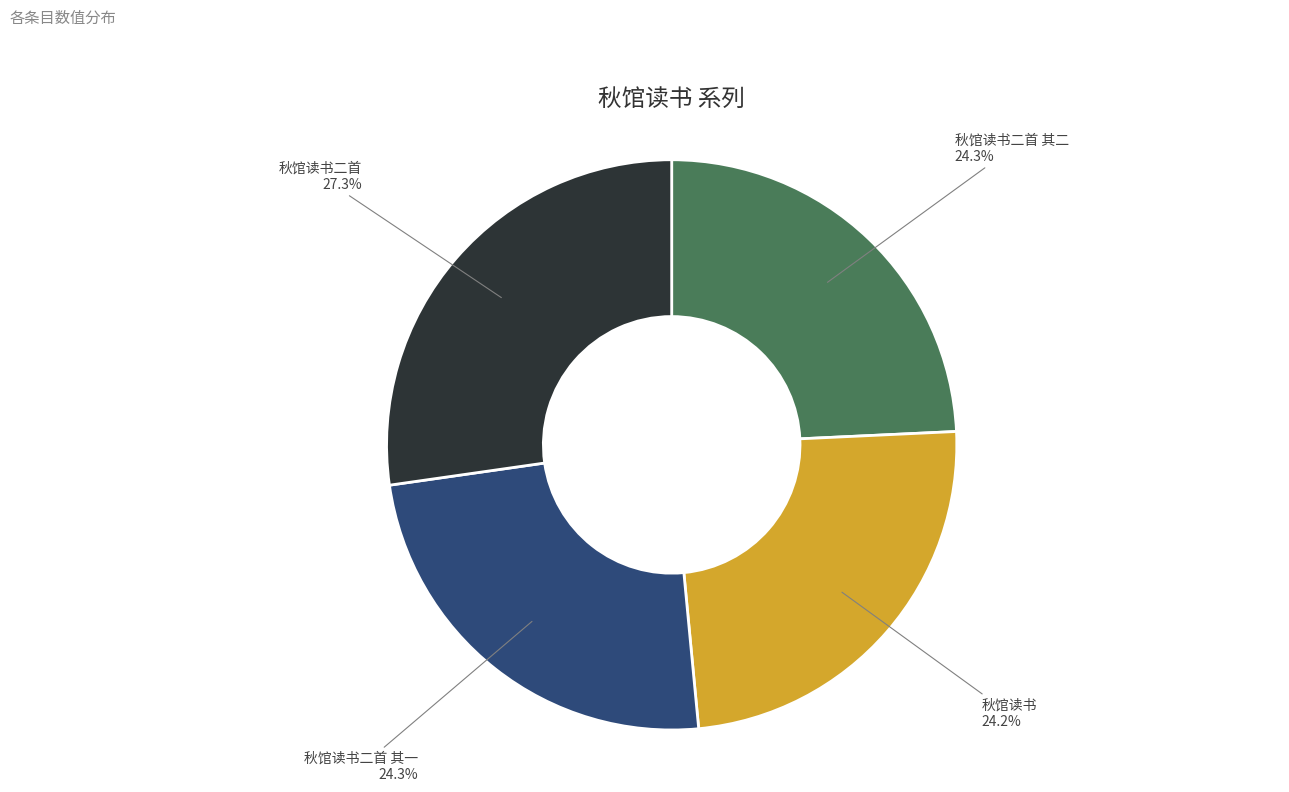

What percentage is the 秋馆读书二首 slice, to the nearest percent?

27%